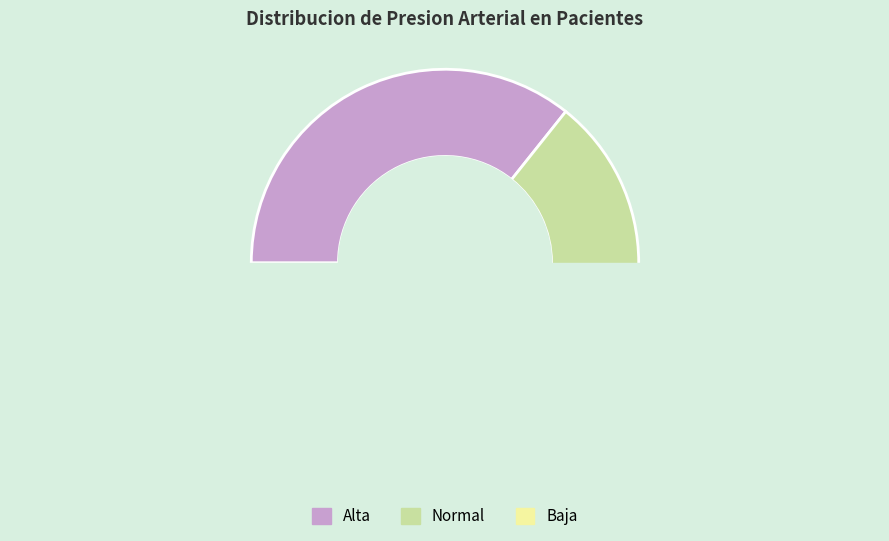

Which slice is the smallest?

Normal